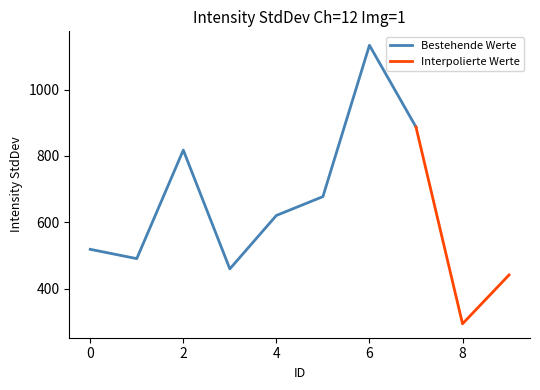

List the labels in order of value, smallest first.

8, 9, 3, 1, 0, 4, 5, 2, 7, 6